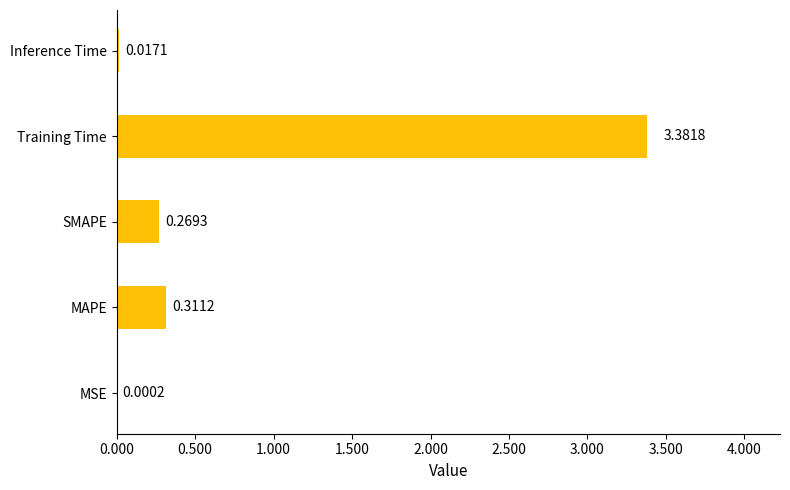

What is the sum of all values?

4.0